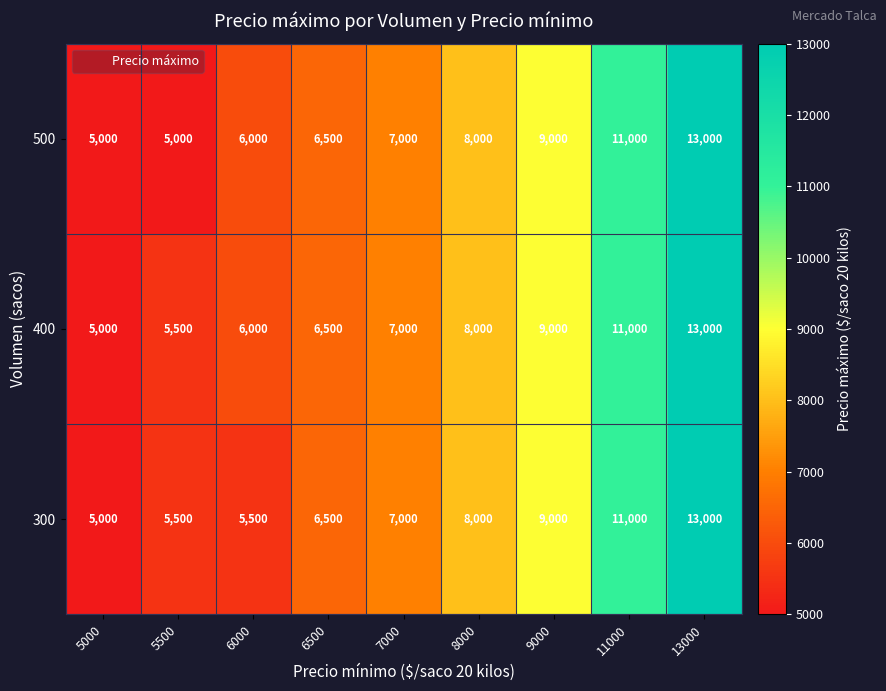

What is the difference between the second highest and second lowest values in the 500 series?

6000